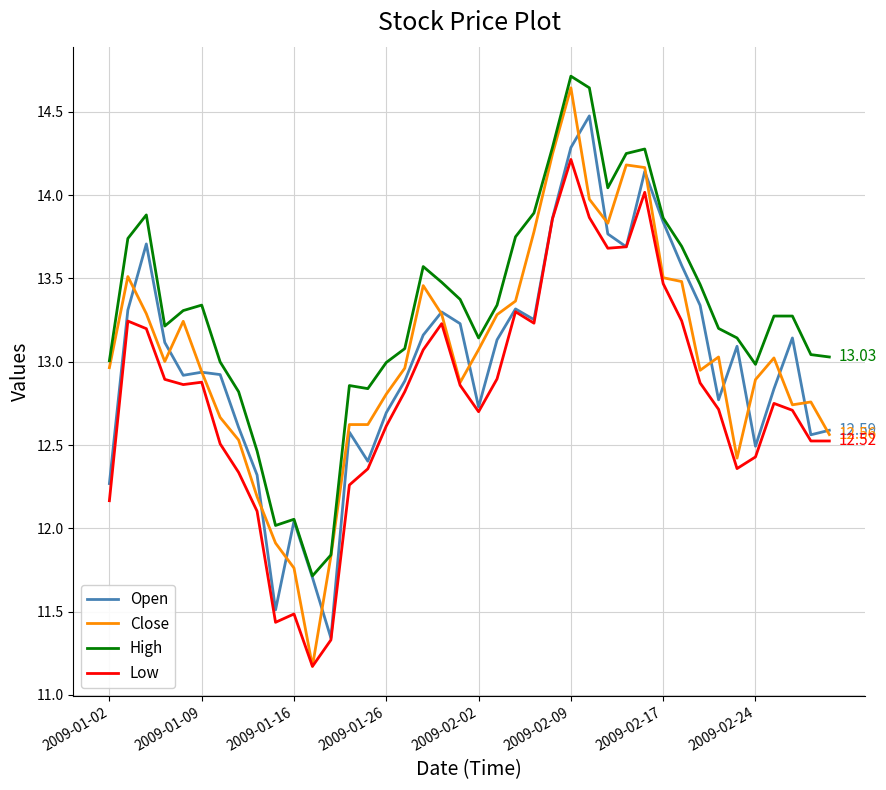

Which series has the widest spread of values?

Close